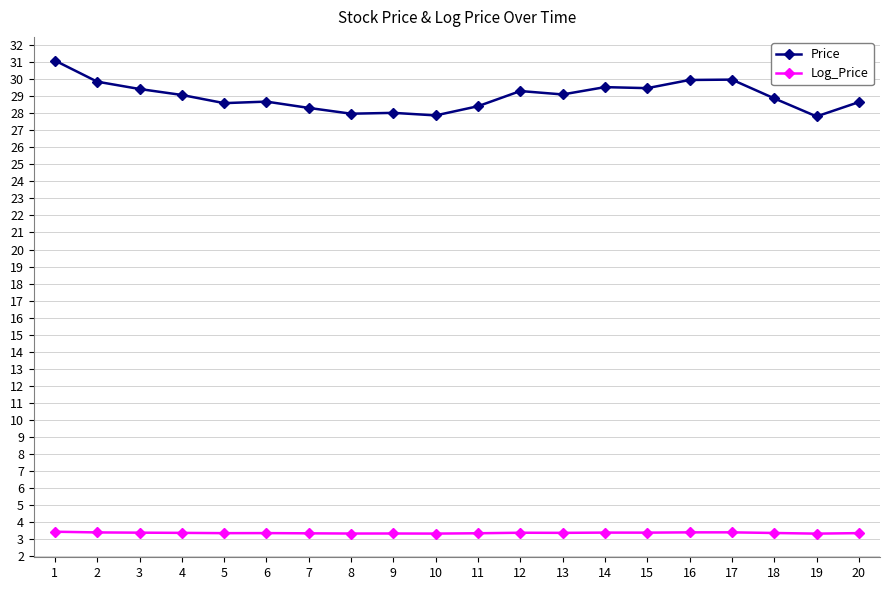

What is the sum of all Log_Price values?

67.3